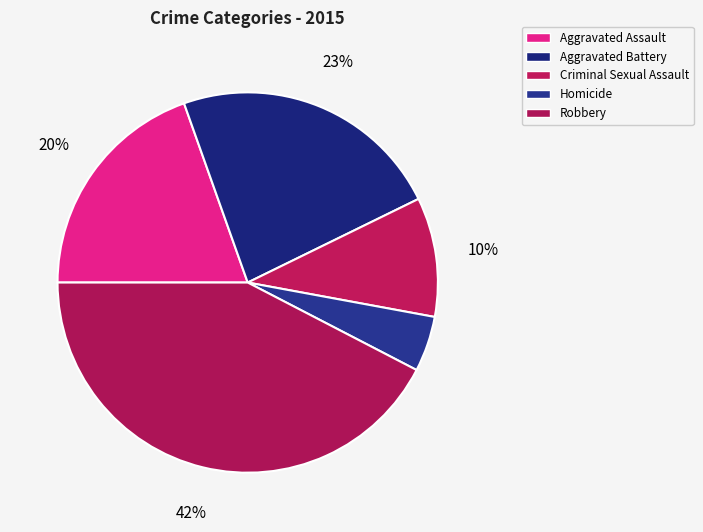

Does Homicide account for over 50% of the chart?

No